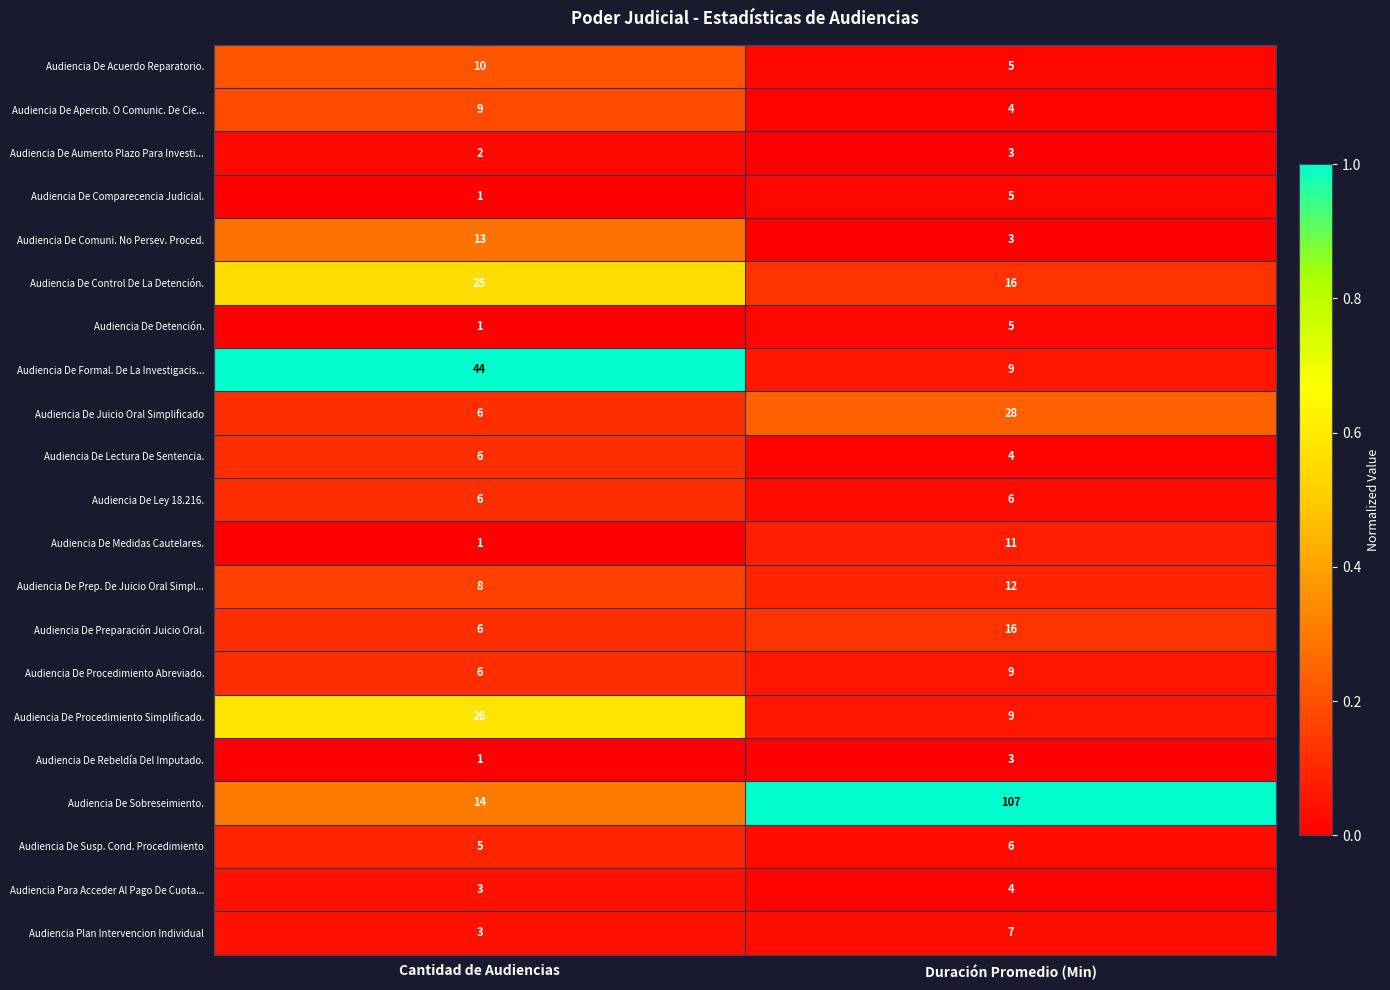

Where is Audiencia De Juicio Oral Simplificado nearest to the value 17?

Cantidad de Audiencias